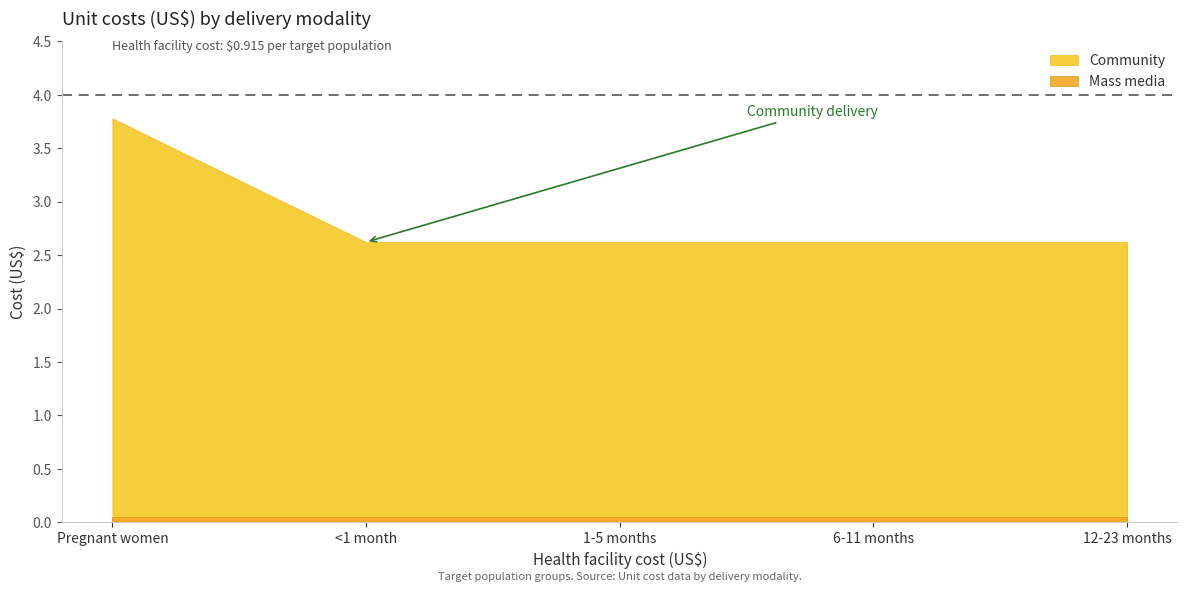

Reading left to right, what are all the values shown in this chart?

Community: 3.8	2.6	2.6	2.6	2.6
Mass media: 0.1	0.1	0.1	0.1	0.1